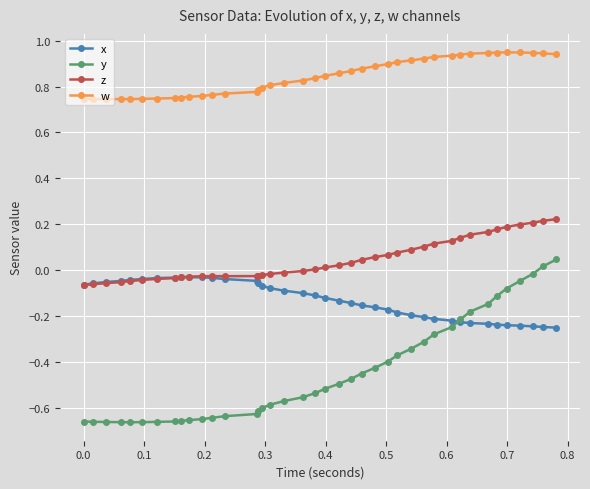

Which series has the largest range (max minus min)?

y